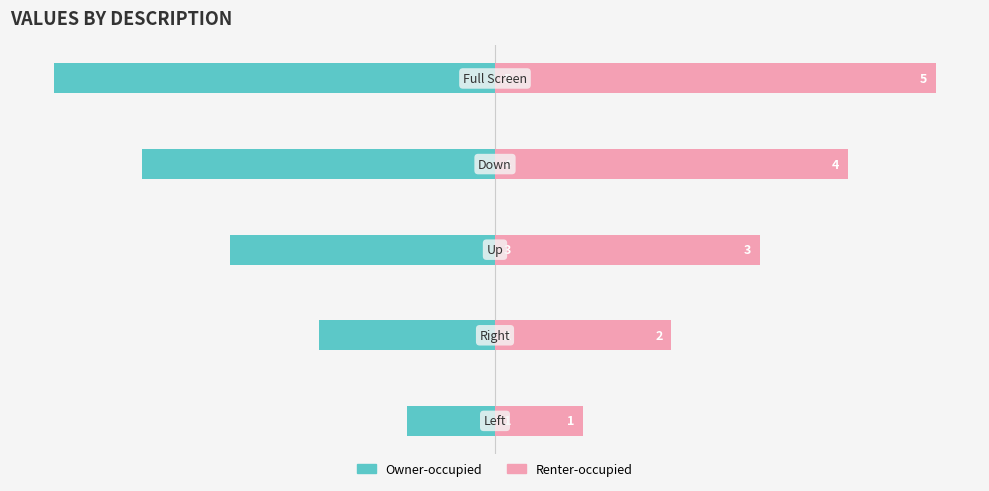

What is the approximate value of Renter-occupied at 0?

1